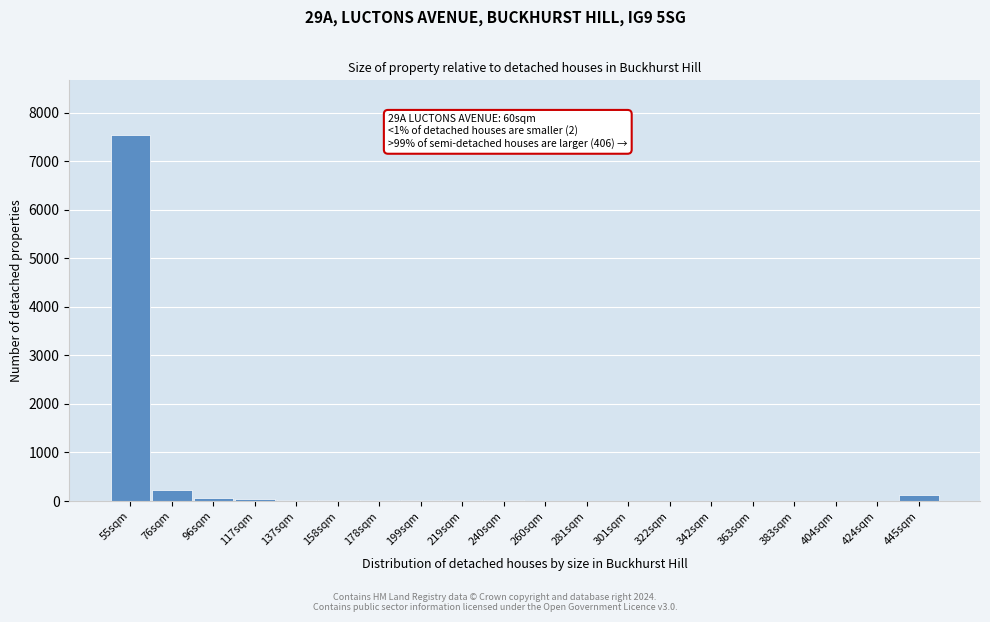

What is the sum of all values?

8173